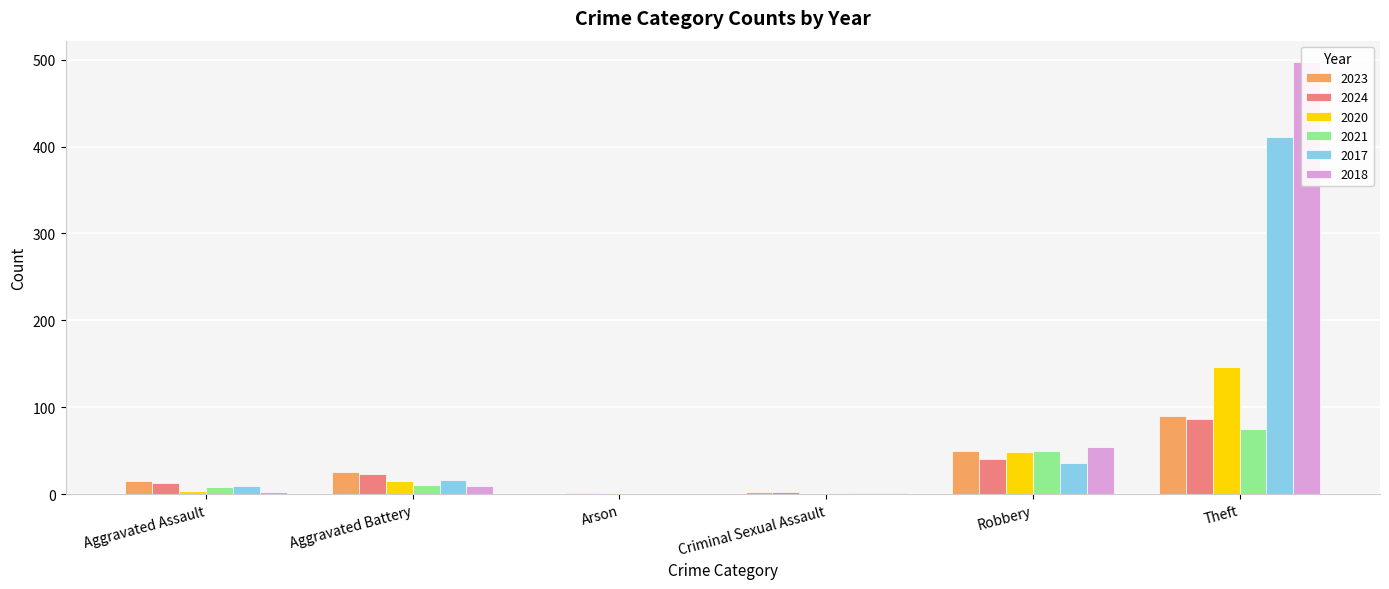

What is the sum of all 2017 values?

473